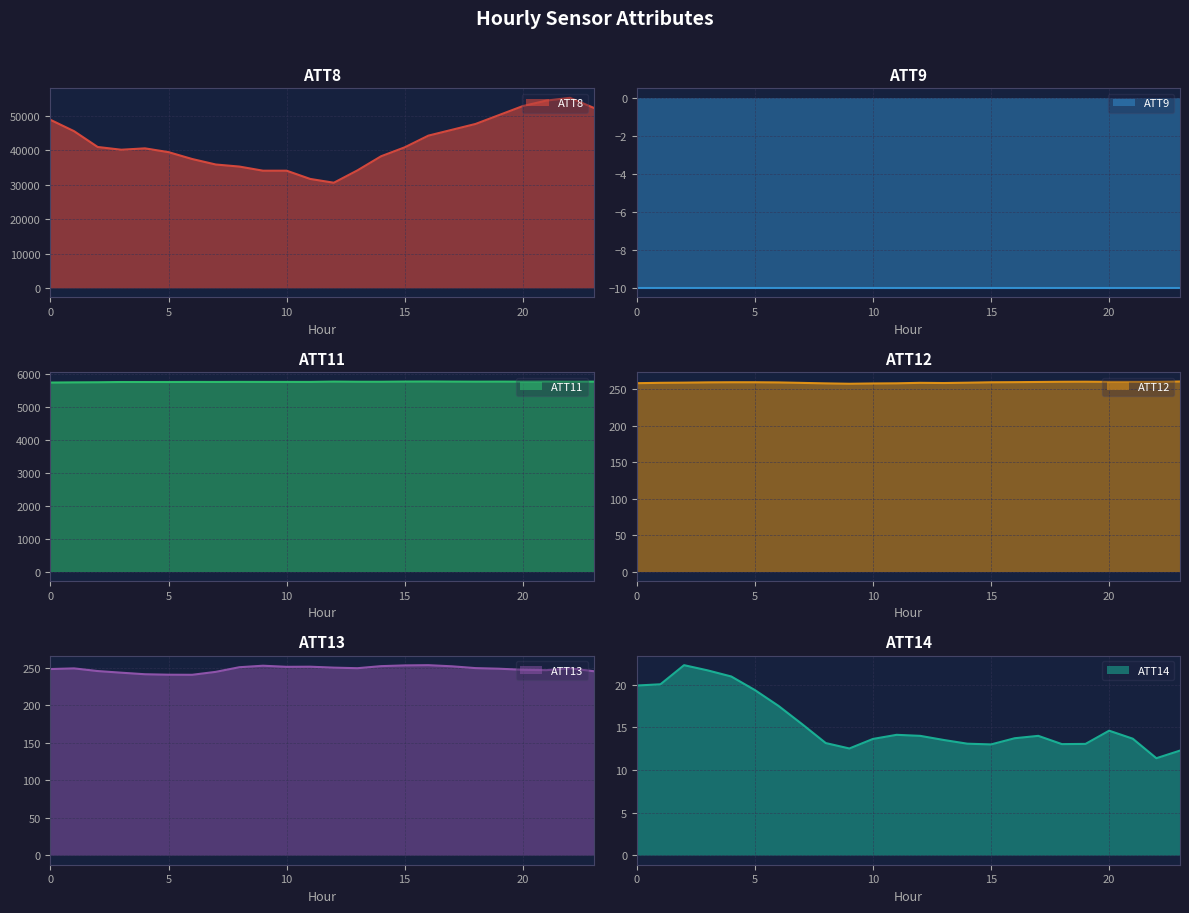

What is the sum of all ATT14 values?

370.2